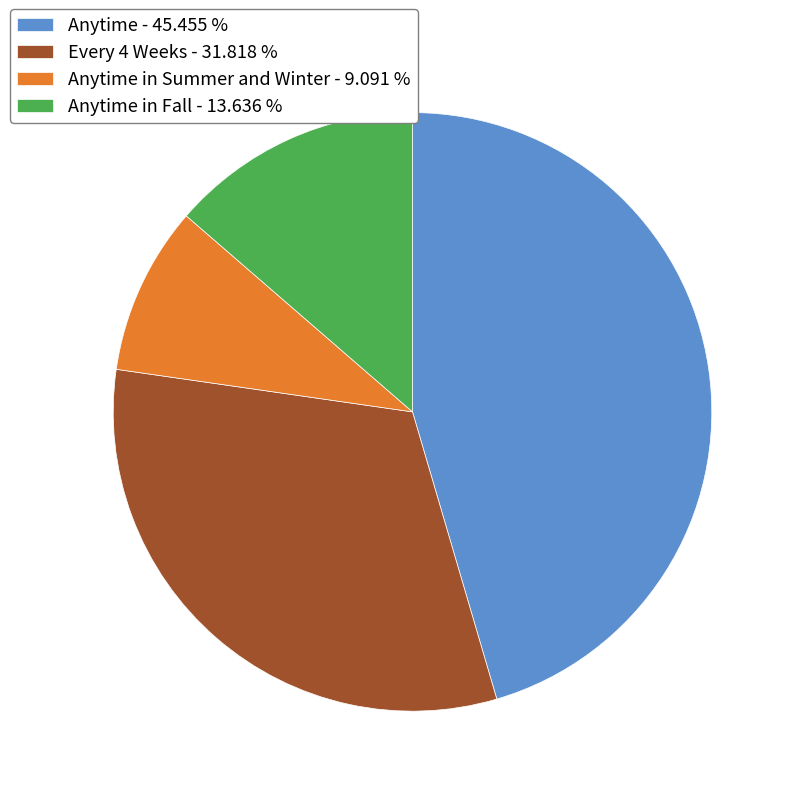

Approximately how many times larger is the value at Anytime in Summer and Winter - 9.091 % compared to Every 4 Weeks - 31.818 %?

0.3